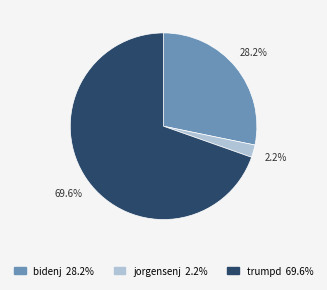

Between bidenj and trumpd, which is larger?

trumpd